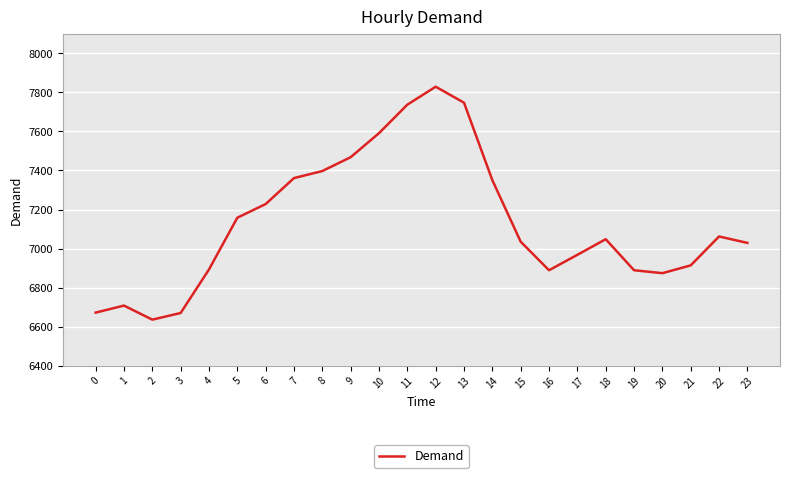

What is the difference between the maximum and minimum values?

1193